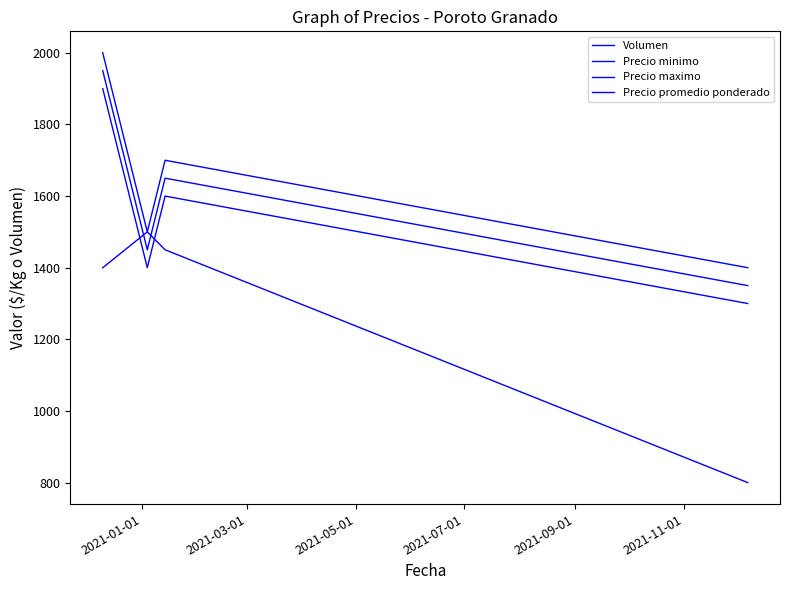

What is the maximum value shown in the chart?

2000